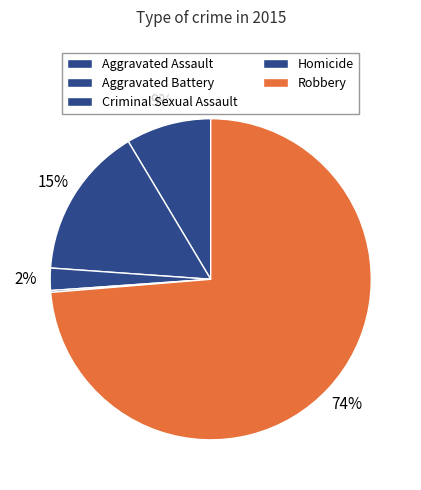

What is the largest slice in the pie chart?

Robbery